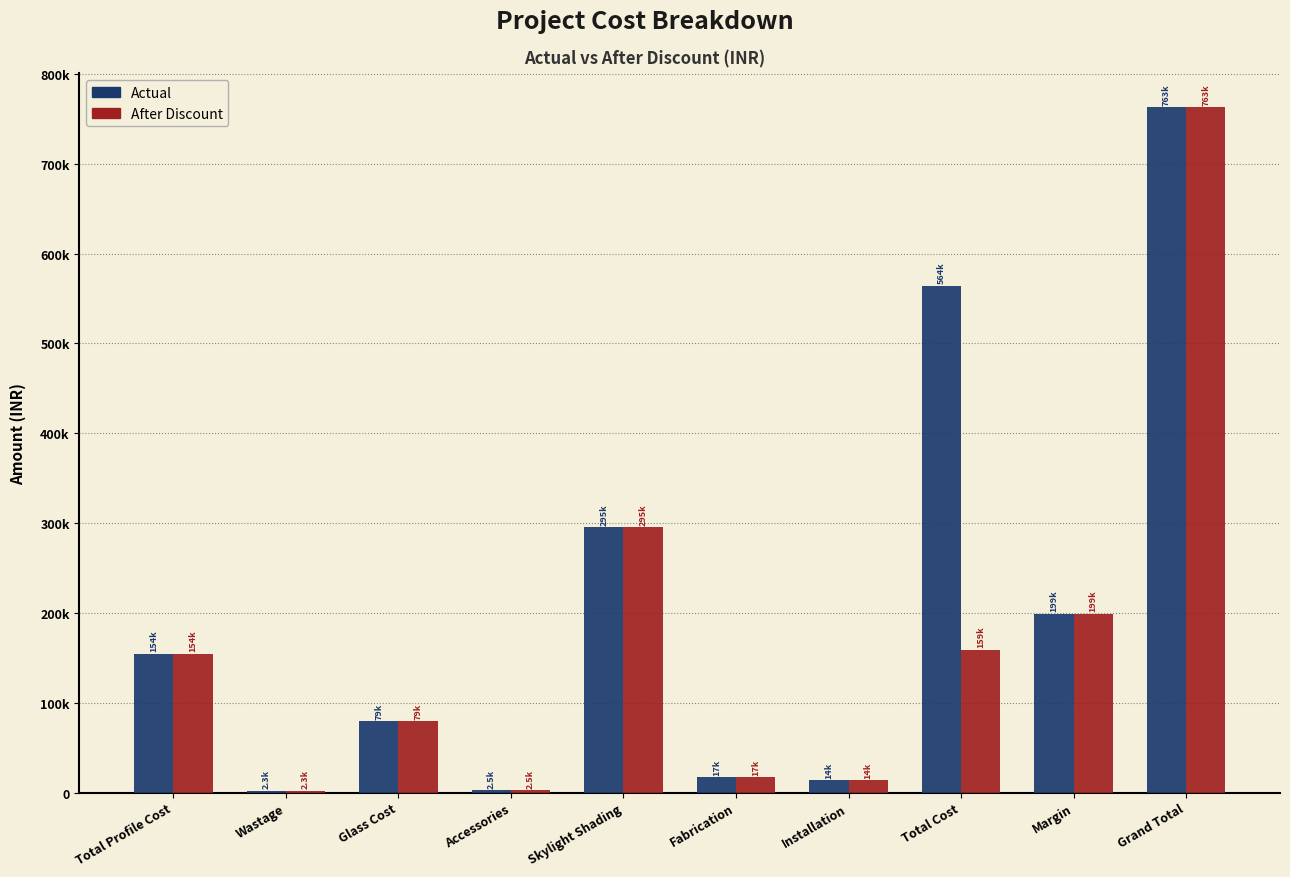

What is the highest value of the After Discount series?

762808.7